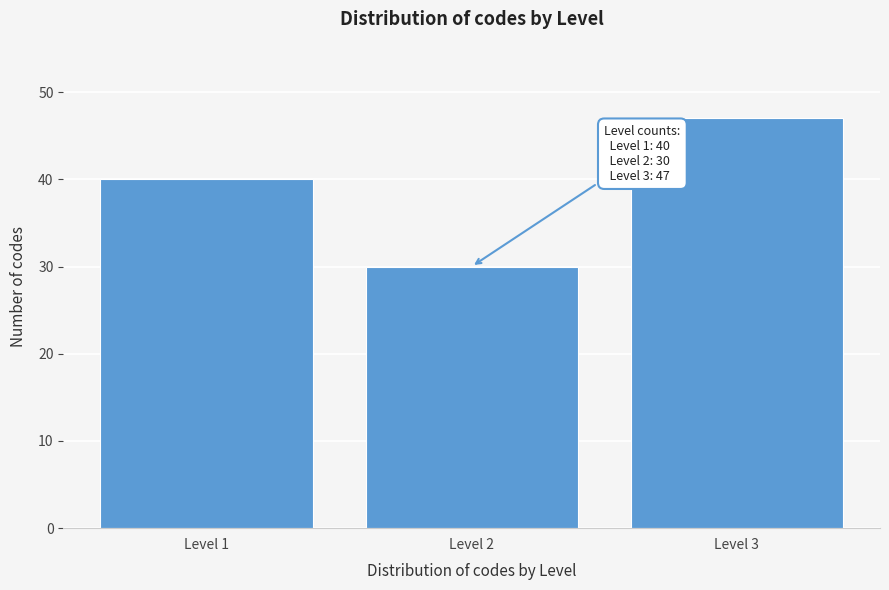

Reading left to right, list all the values displayed in this chart.

40	30	47